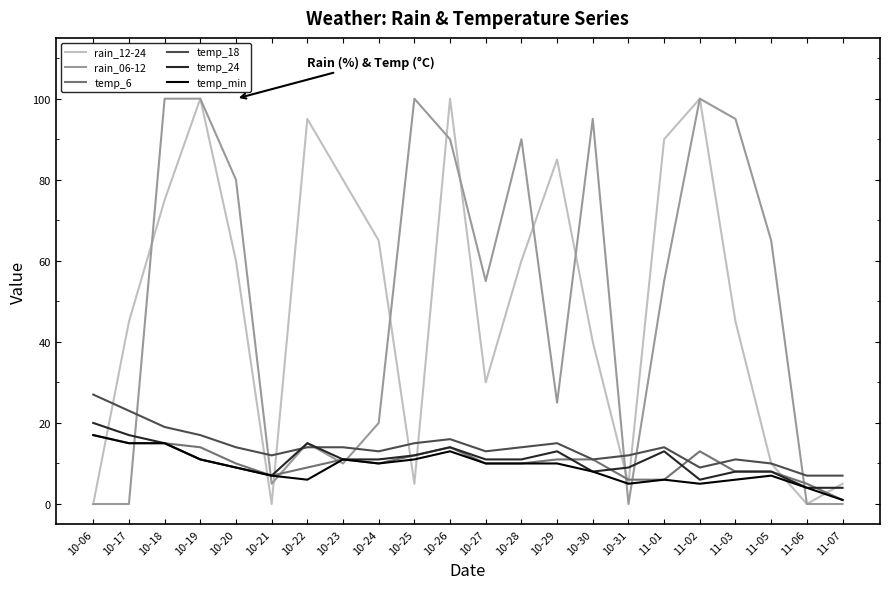

What is the approximate value of temp_18 at 10-18, to the nearest 5?

20